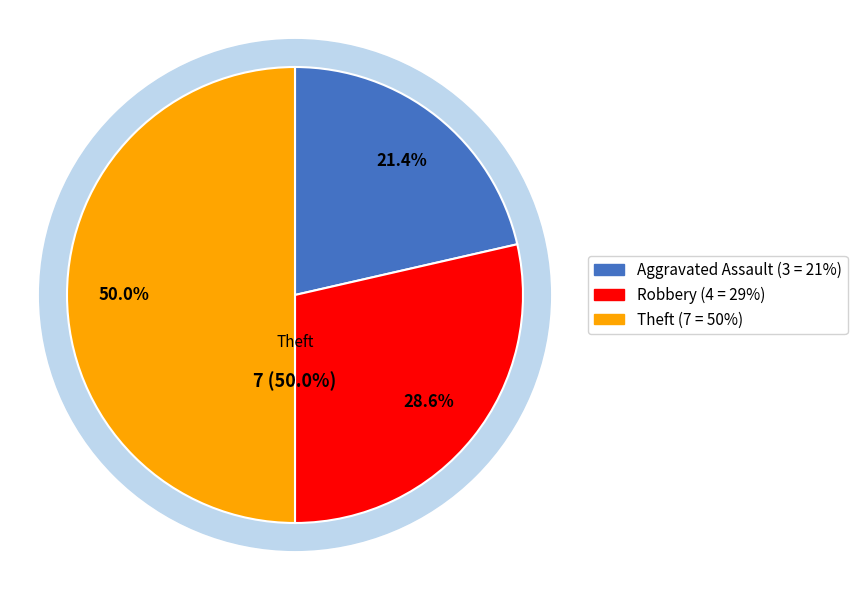

To the nearest percent, what portion does Aggravated Assault represent?

21%